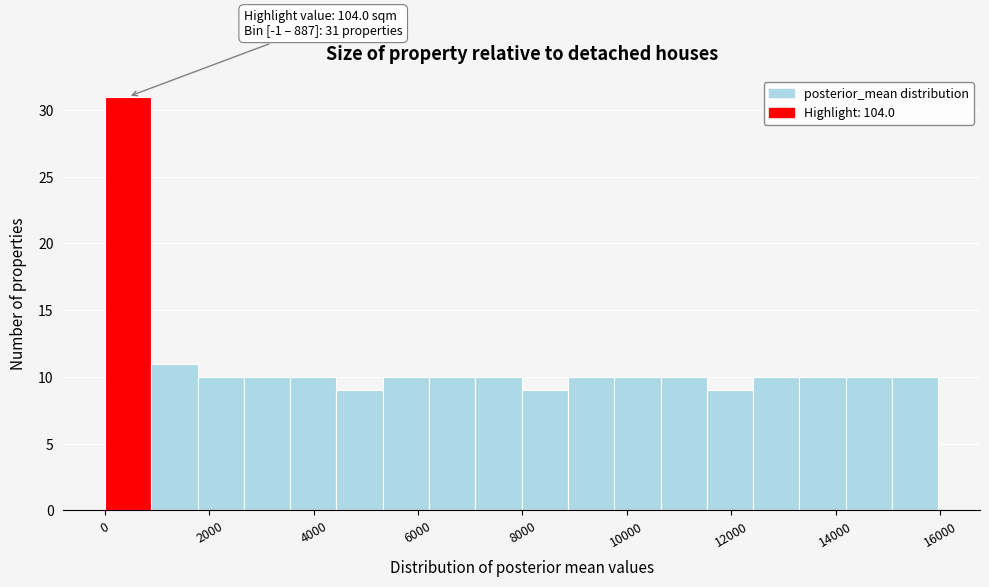

Which range on the x-axis has the tallest bar?

0 to 800